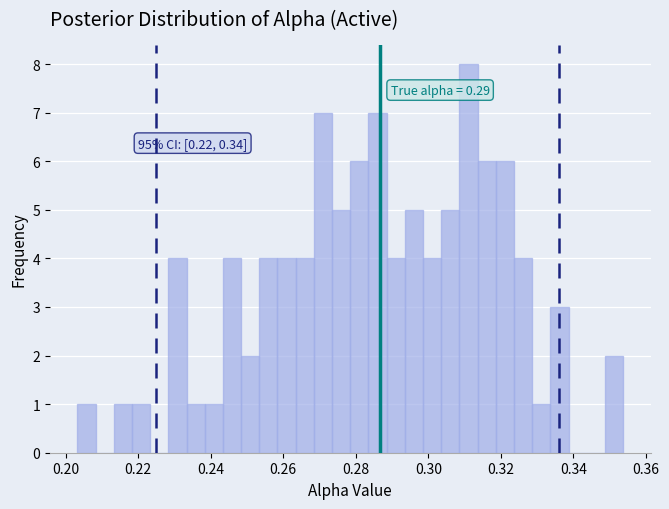

Read against the x-axis, roughly where is the centre of the tallest bar?

0.312